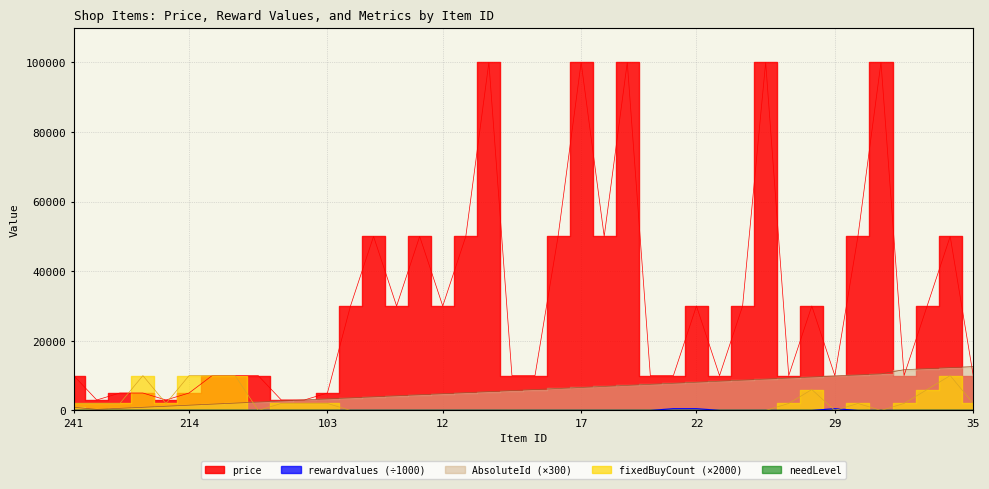

Is it true that fixedBuyCount equals 2000 at 103?

True